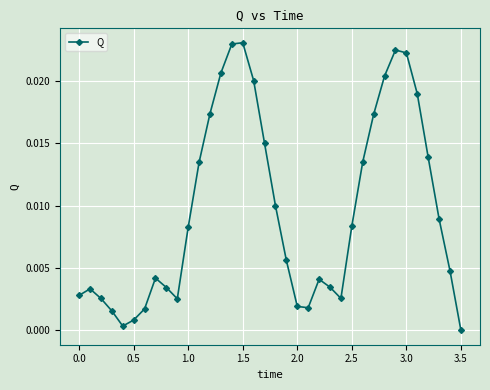

What is the sum of all values?

0.3